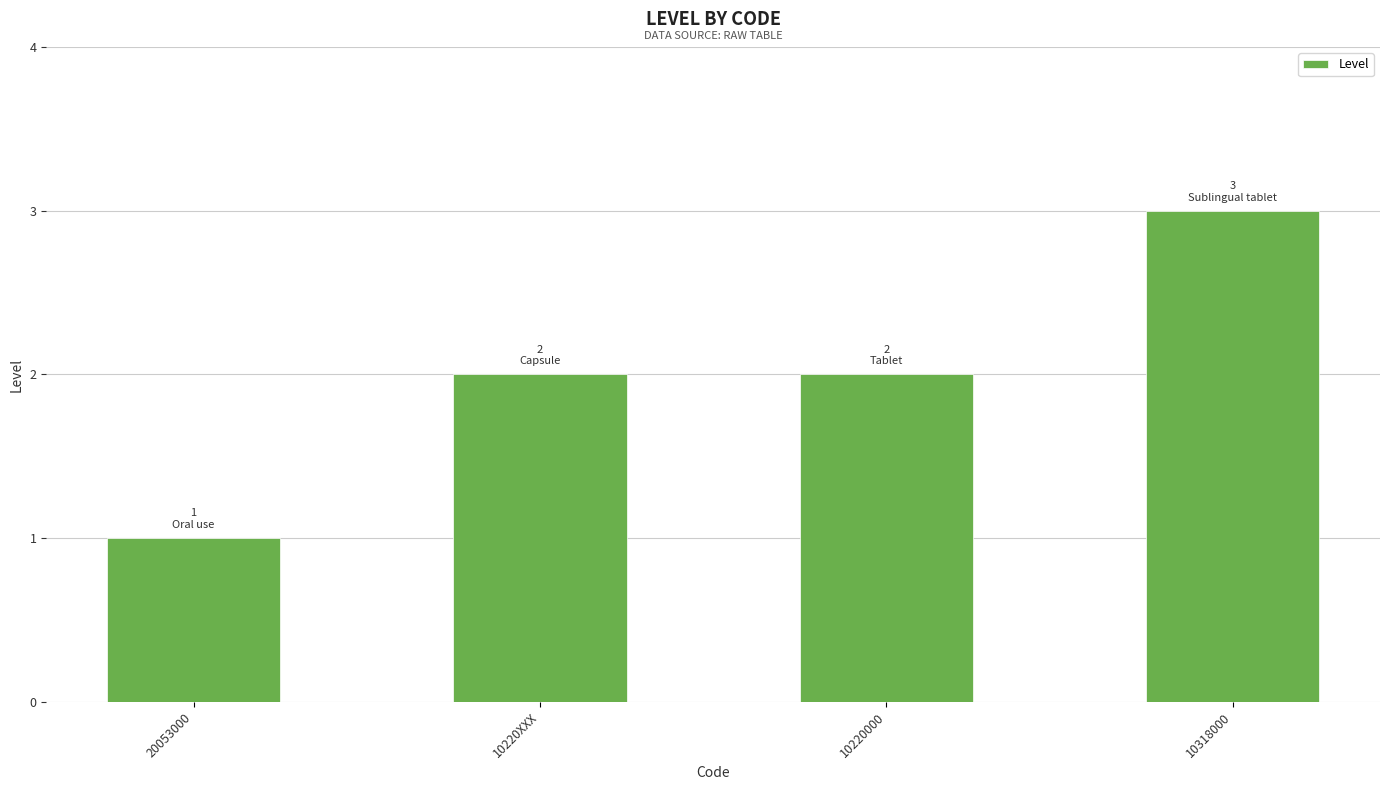

What is the label of the 3rd bar from the left?

10220000